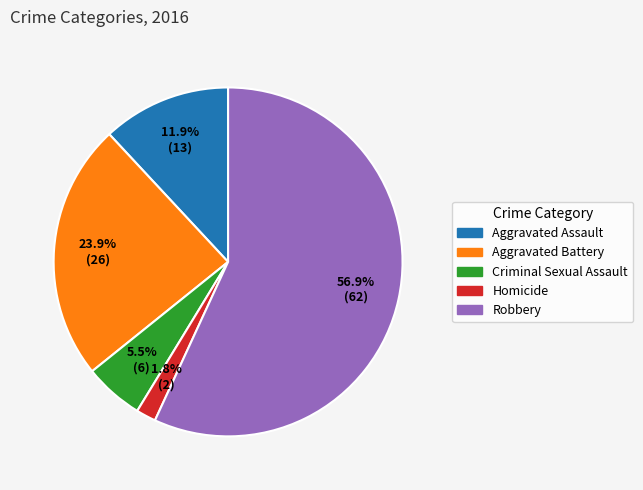

To the nearest percent, what is the average slice percentage?

20%